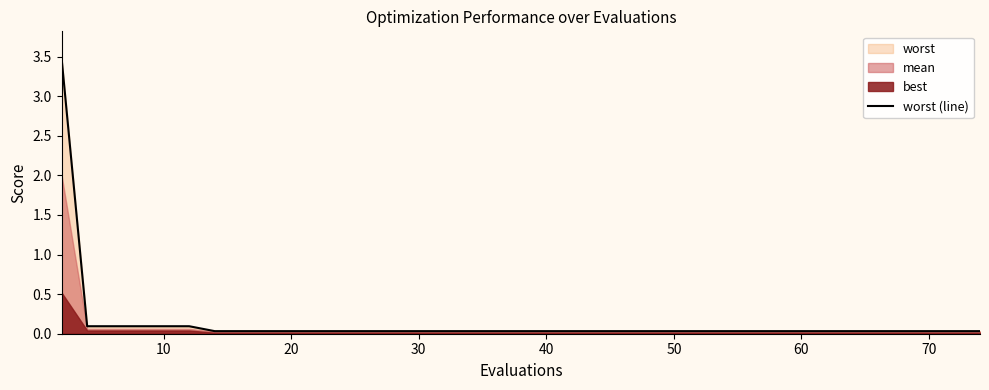

The chart shows a value of 0.0 at 34. True or false?

False